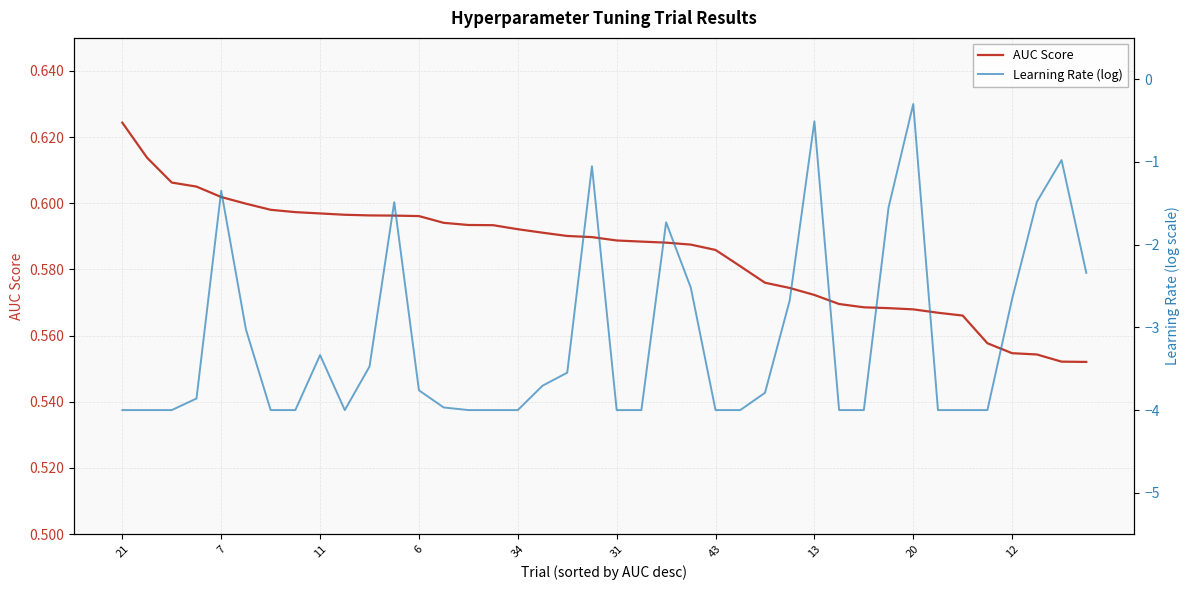

What is the average value of the AUC Score series?

0.6